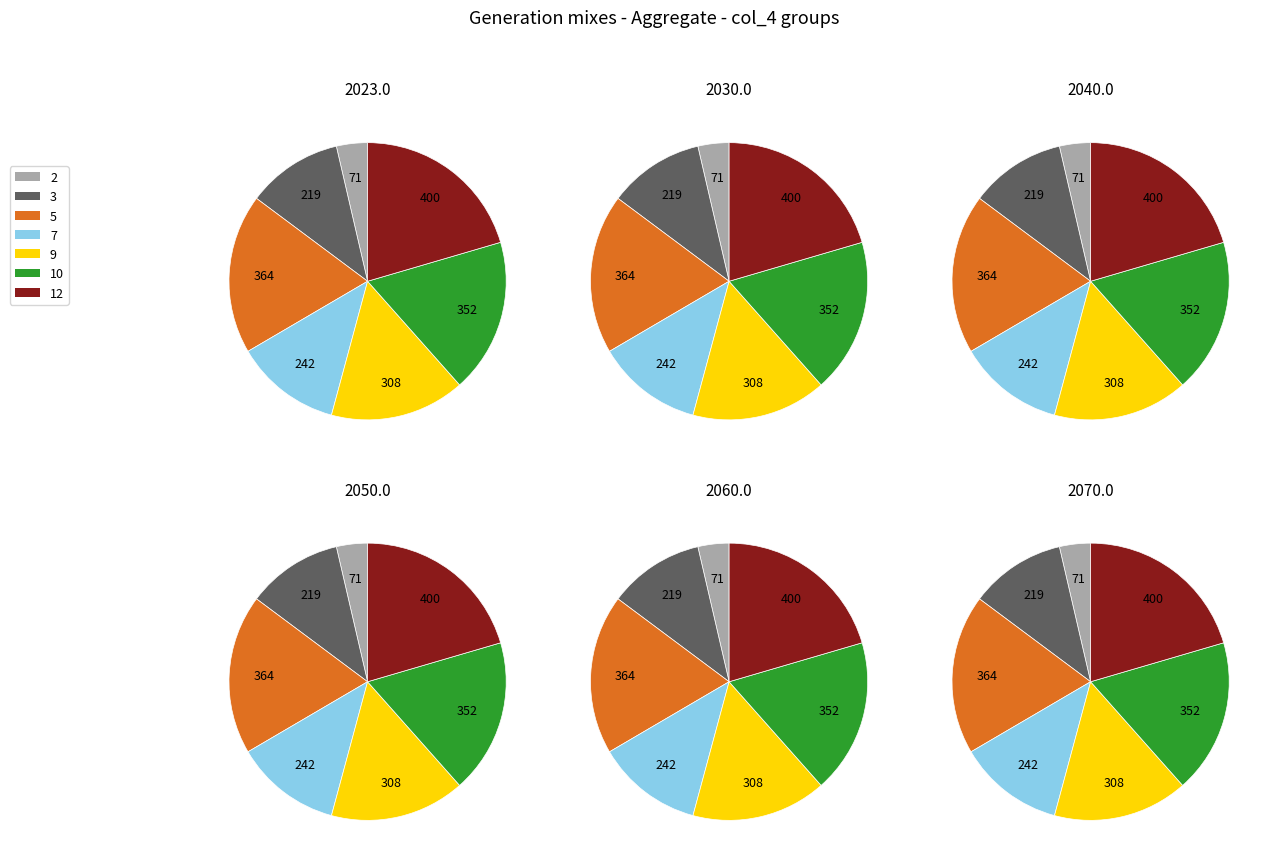

What portion of the pie excludes 2?

96.4%